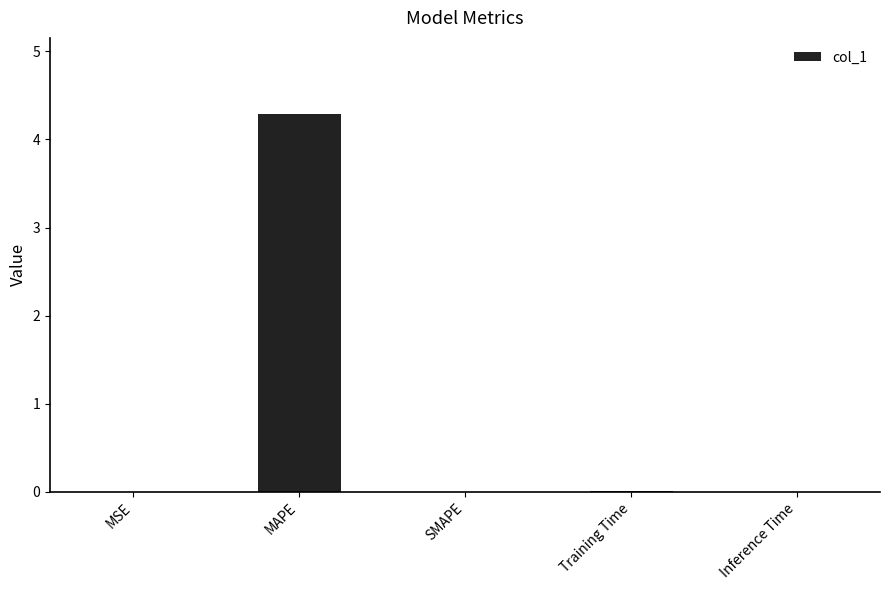

What is the greatest value displayed?

4.3